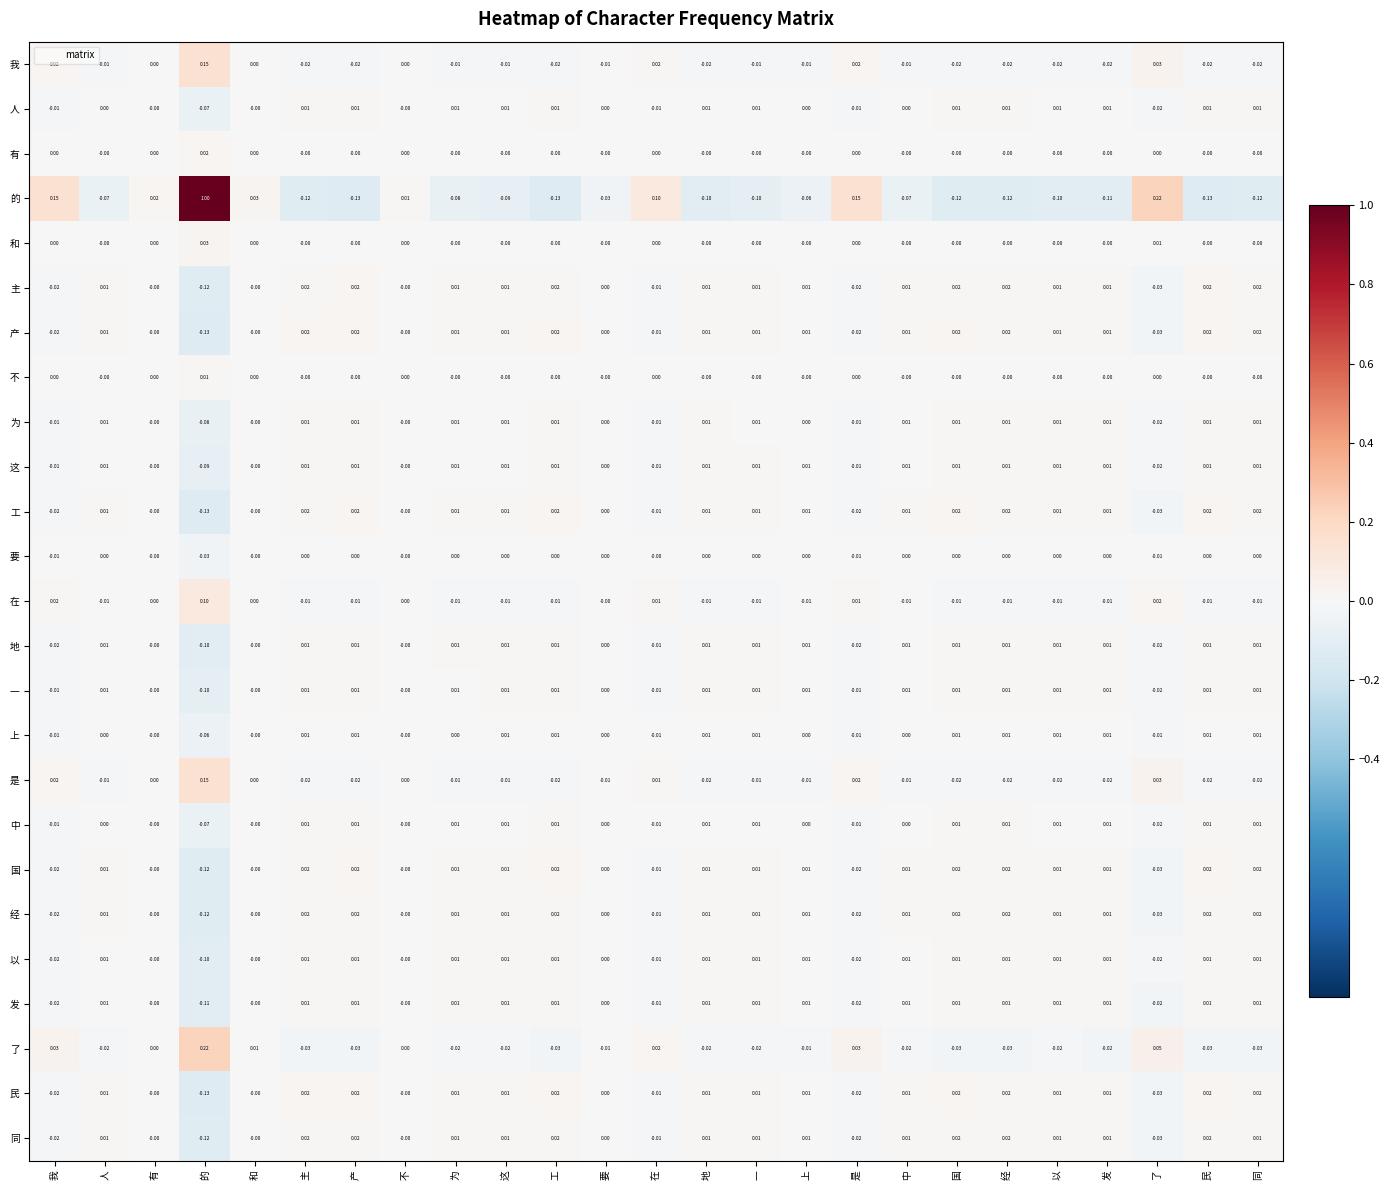

Between 我 and 不, which series saw the biggest shift?

的